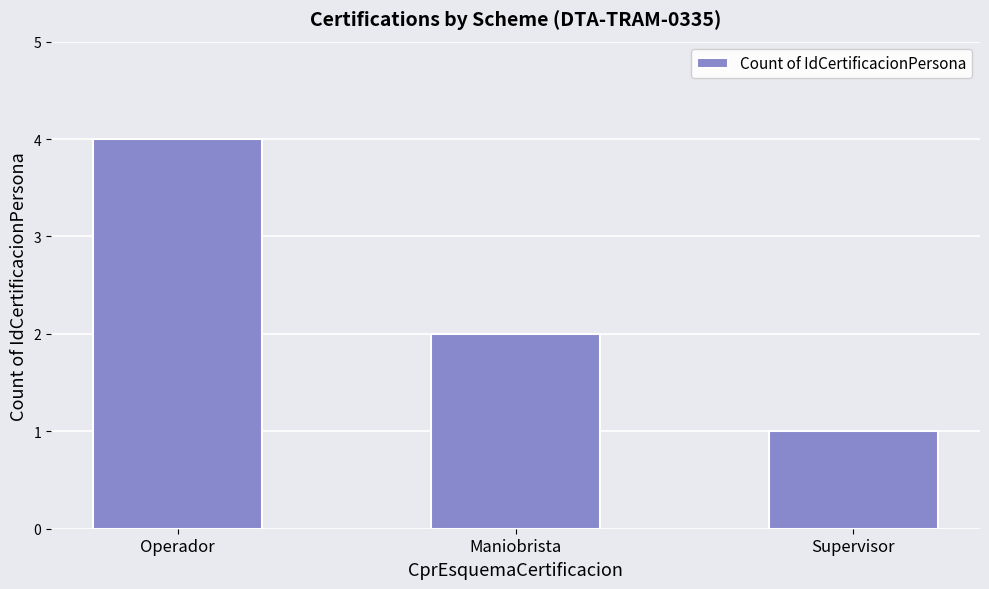

What is the difference between the maximum and minimum values?

3